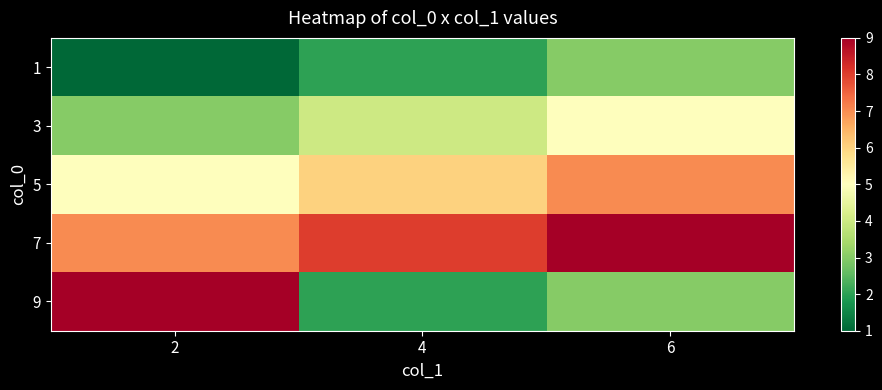

What is the total value across all series at 6?

27